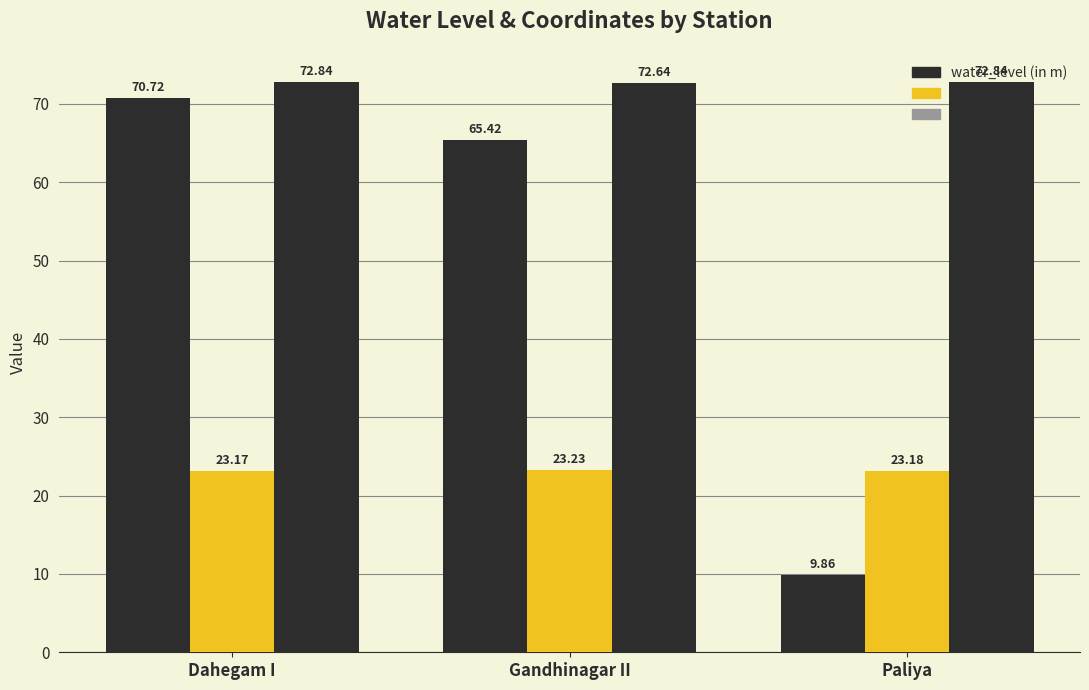

What is the approximate value of lat at Dahegam I?

23.2